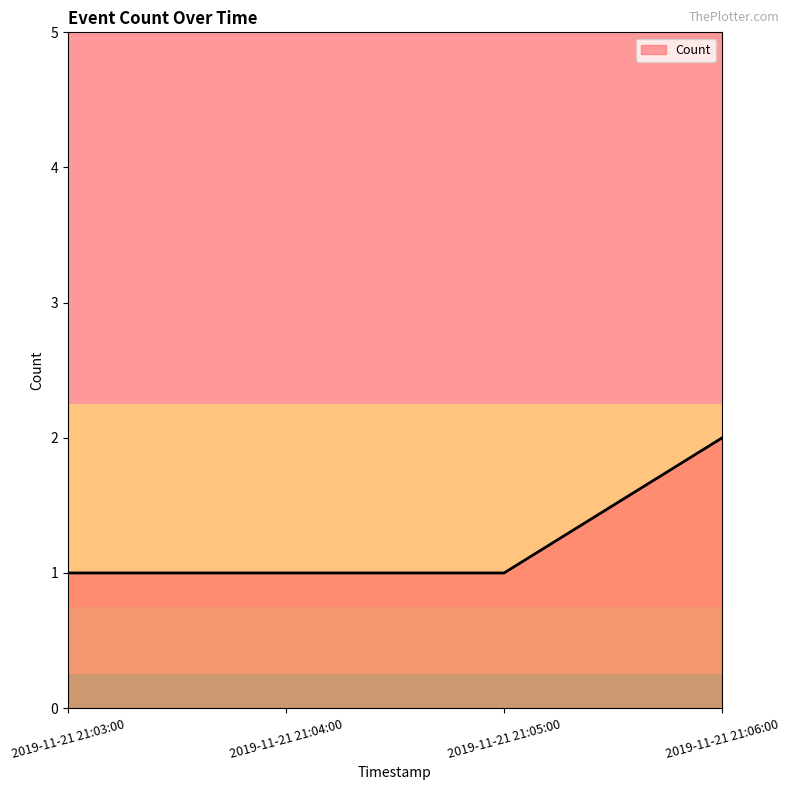

What is the sum of all values?

5